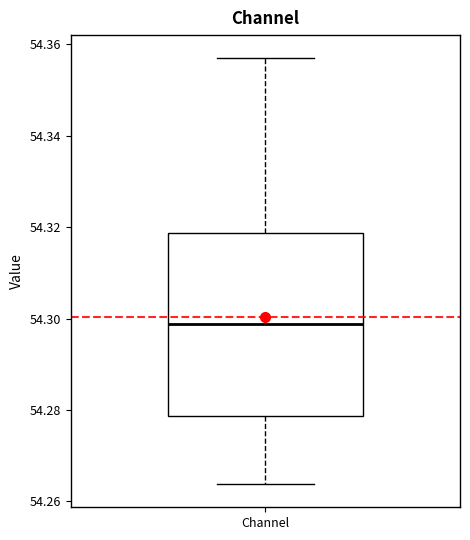

Read this box plot against the y-axis: the position of the median line, the range covered by the box, and the ends of both whiskers. The values are not printed on the chart, so give them approximately, as read against the axis.

median 54.298, box 54.278 to 54.318, whiskers 54.264 to 54.358